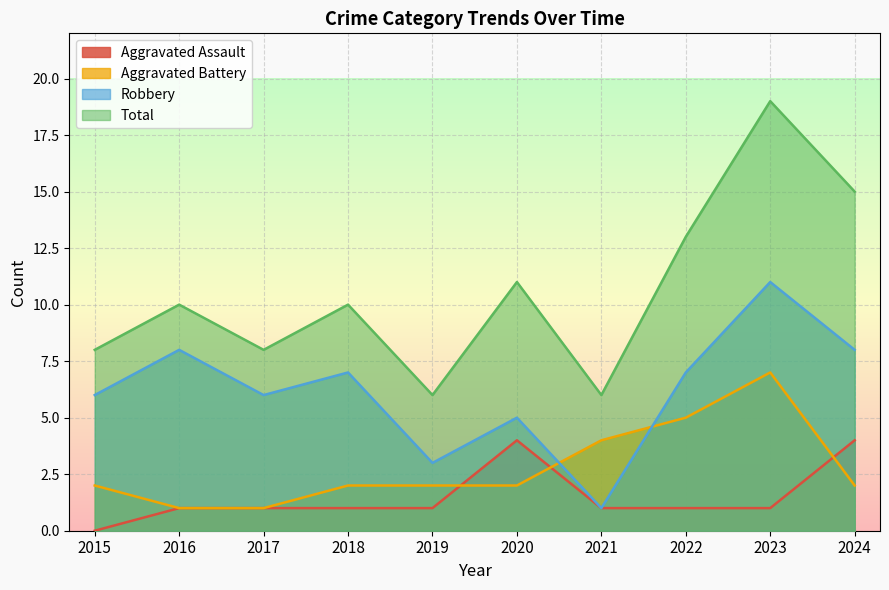

True or false: Aggravated Assault has more than 2 interior local peaks.

False